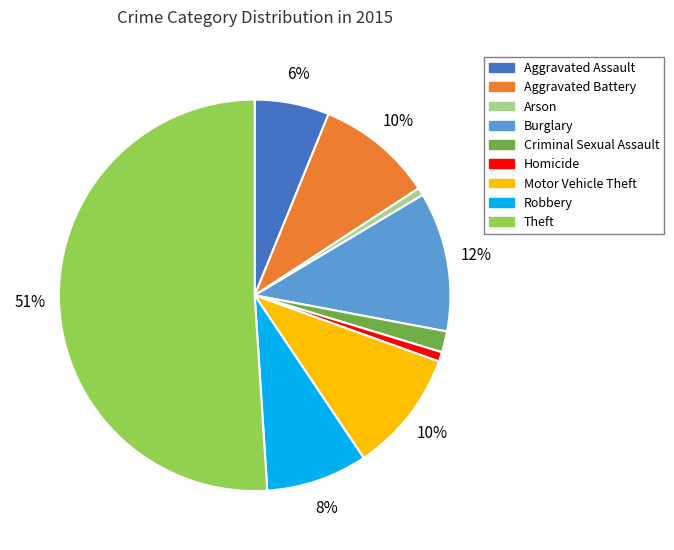

To the nearest percent, what portion does Homicide represent?

1%